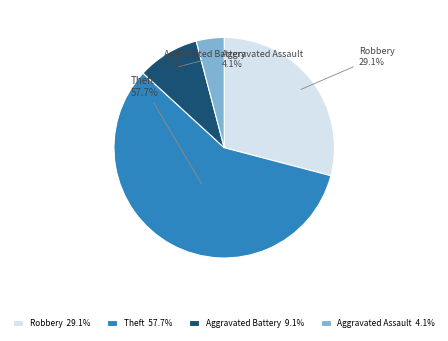

Does any single category account for the majority?

Yes